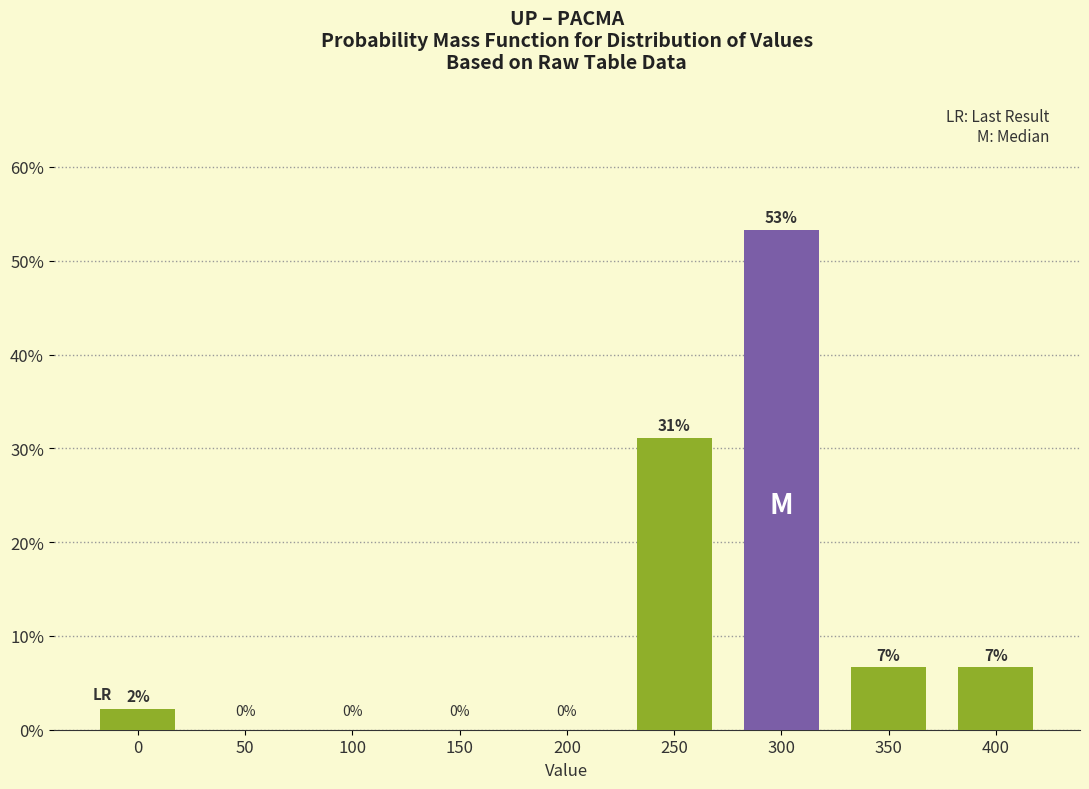

What is the sum of all values?

100.0